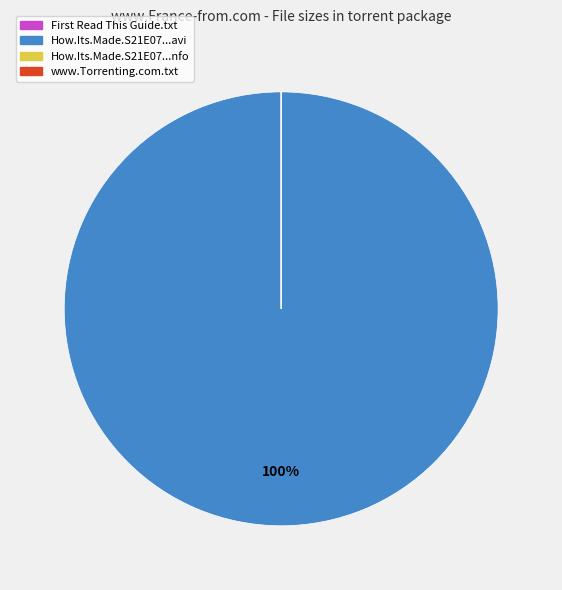

Is it true that How.Its.Made.S21E07...avi is 92% of the pie?

False